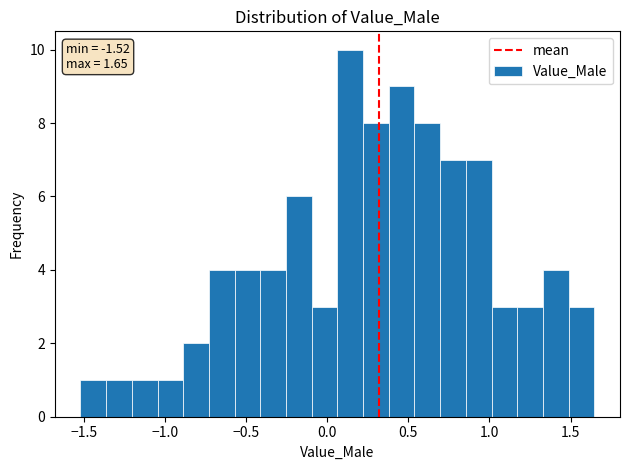

Read against the x-axis, roughly where is the centre of the tallest bar?

0.15